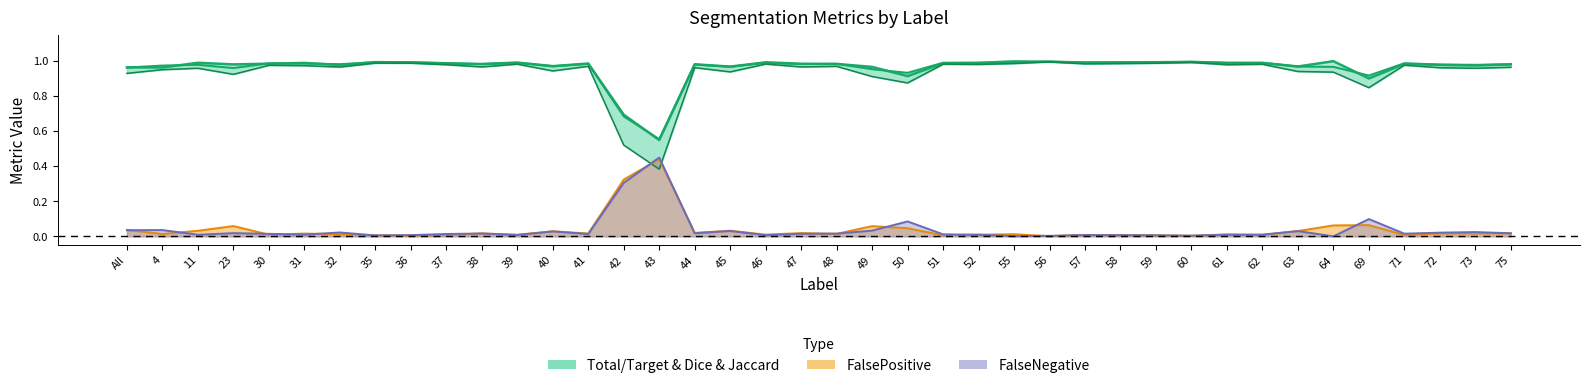

True or false: Dice and FalsePositive intersect in this chart.

False